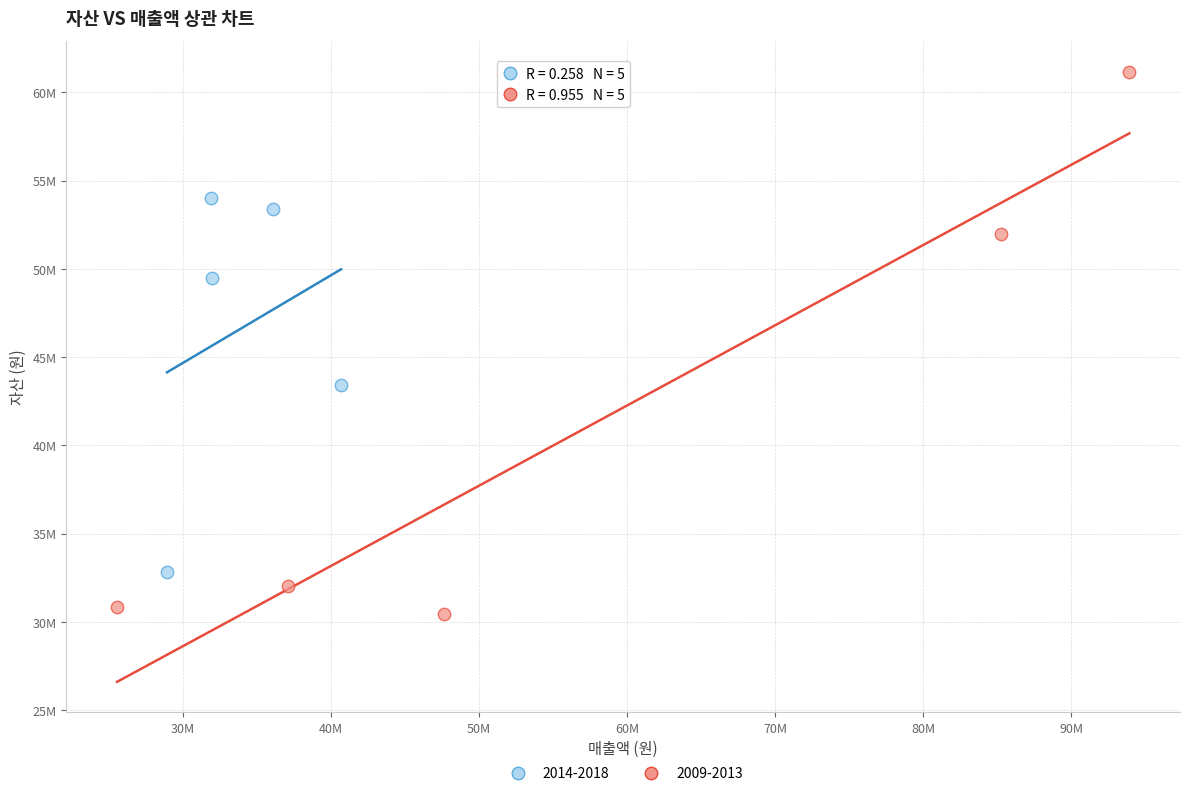

Which series contains the lowest Y value?

2009-2013